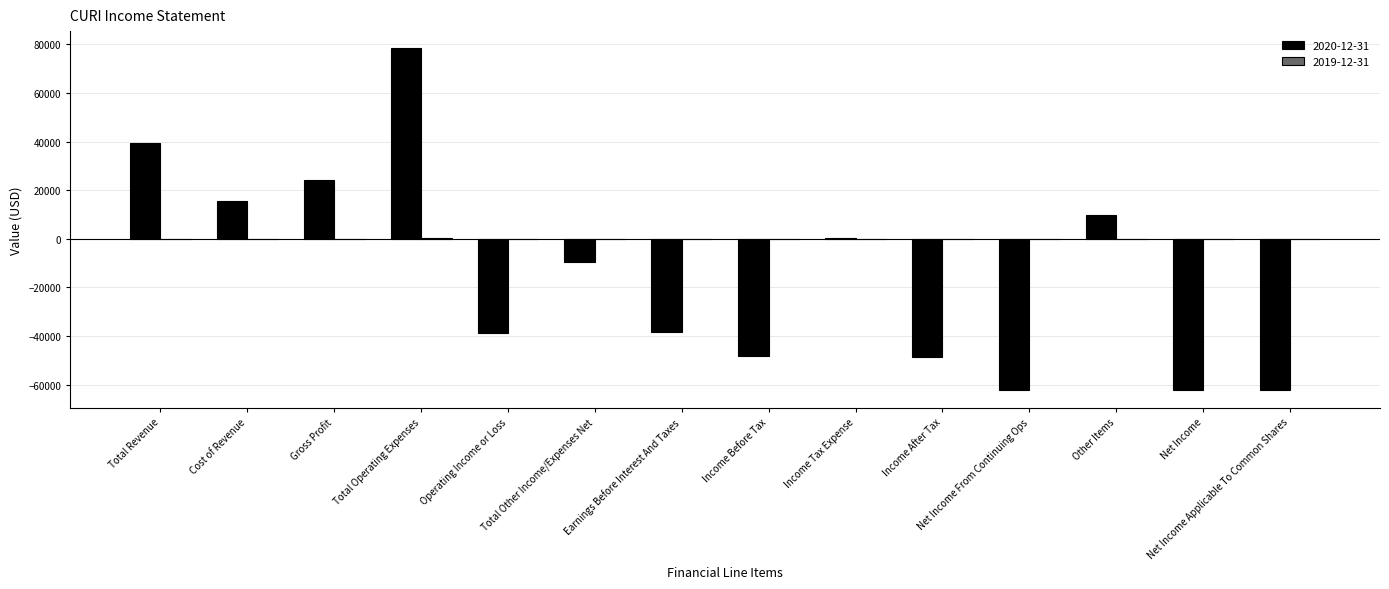

Between Cost of Revenue and Income Before Tax, which series saw the biggest shift?

2020-12-31